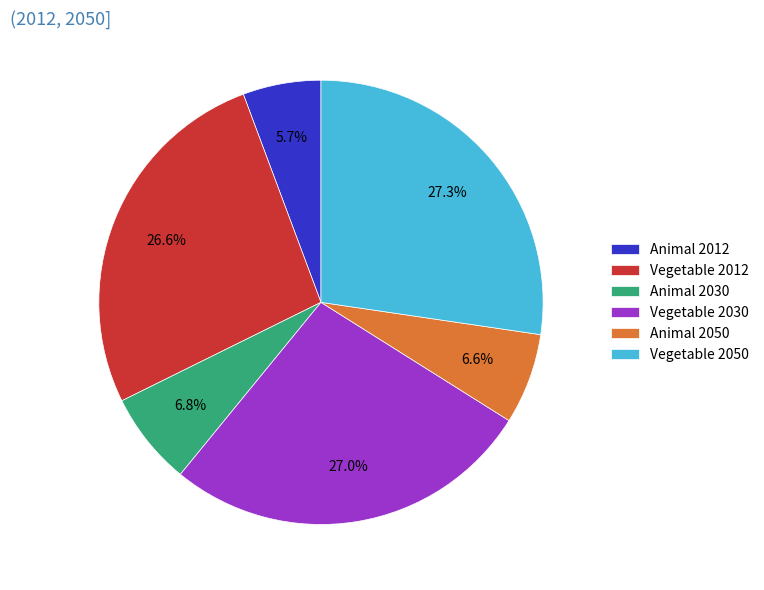

Is there a majority slice in this chart?

No